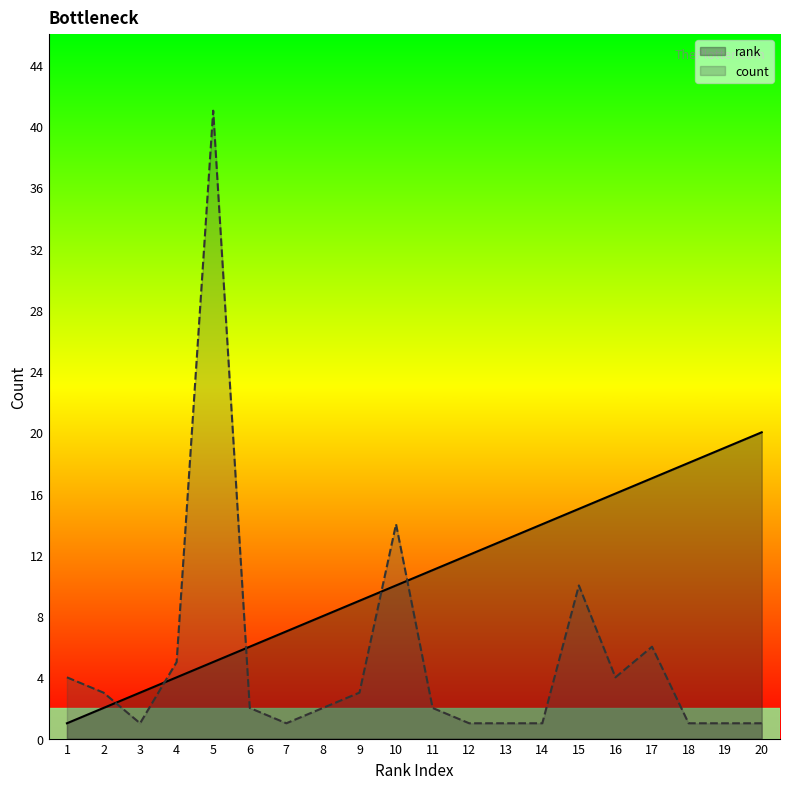

How many distinct data groups are displayed?

2